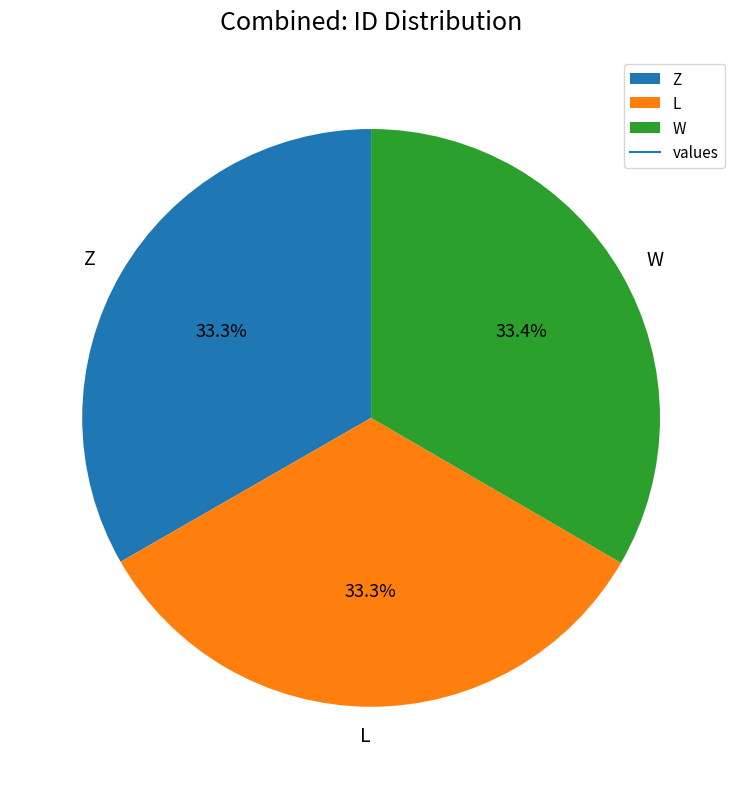

Approximately how many times larger is the value at W compared to Z?

1.0